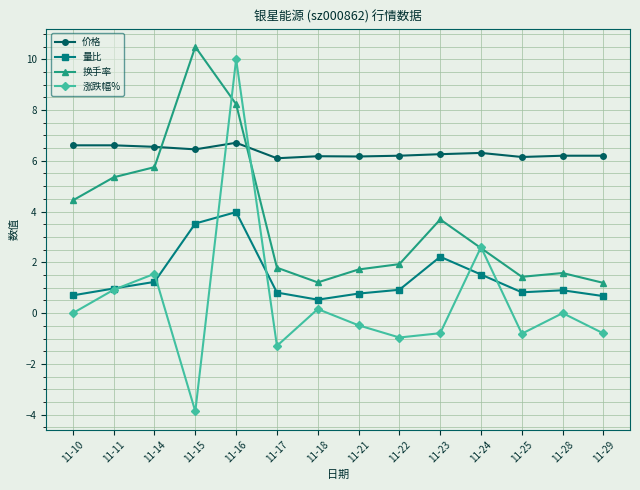

Where is 涨跌幅% nearest to the value 3?

11-24